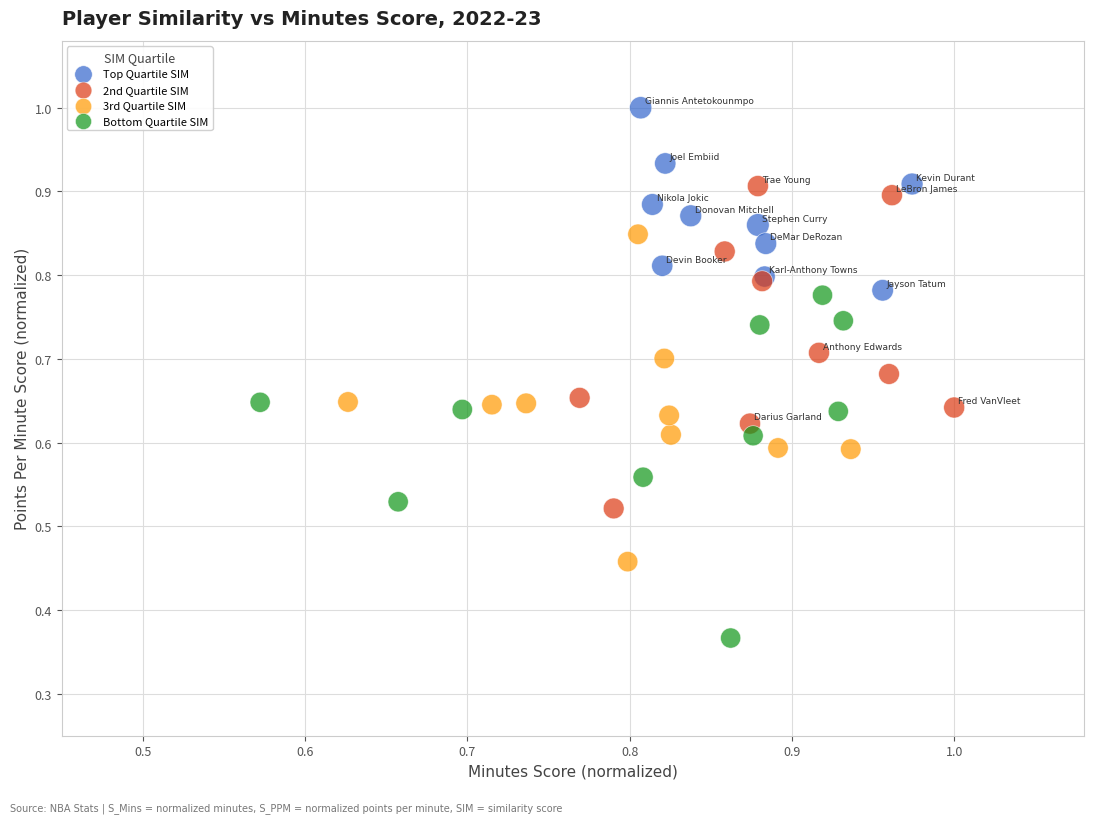

Which series contains the highest Y value?

Top Quartile SIM